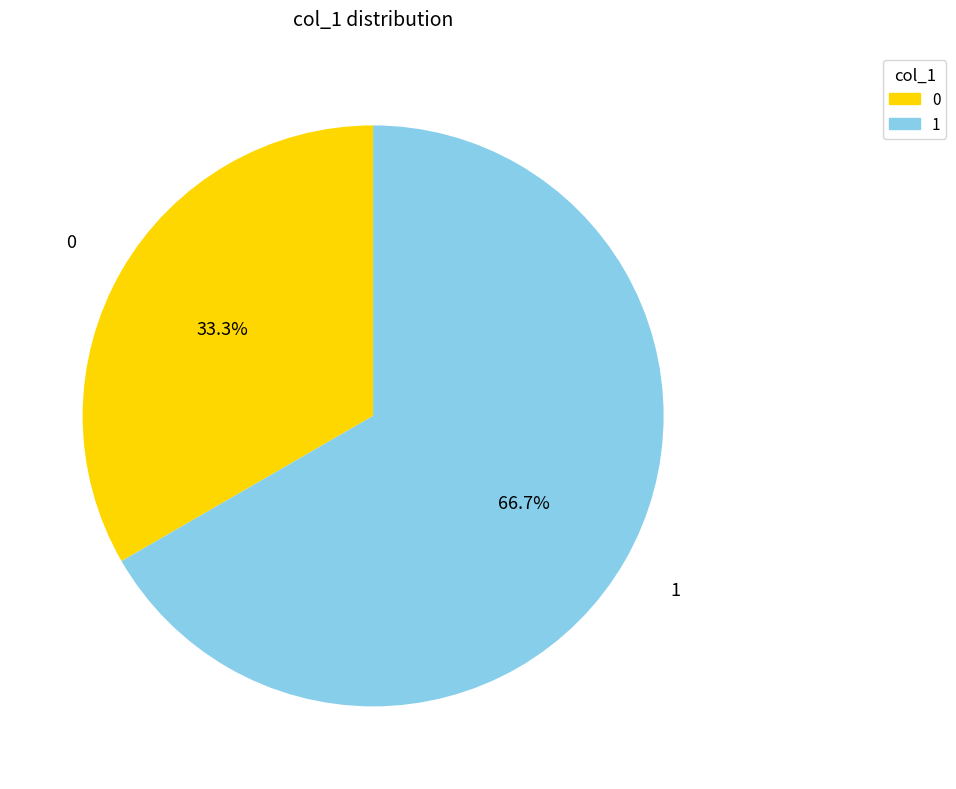

Is there any slice that represents more than half of the pie?

Yes